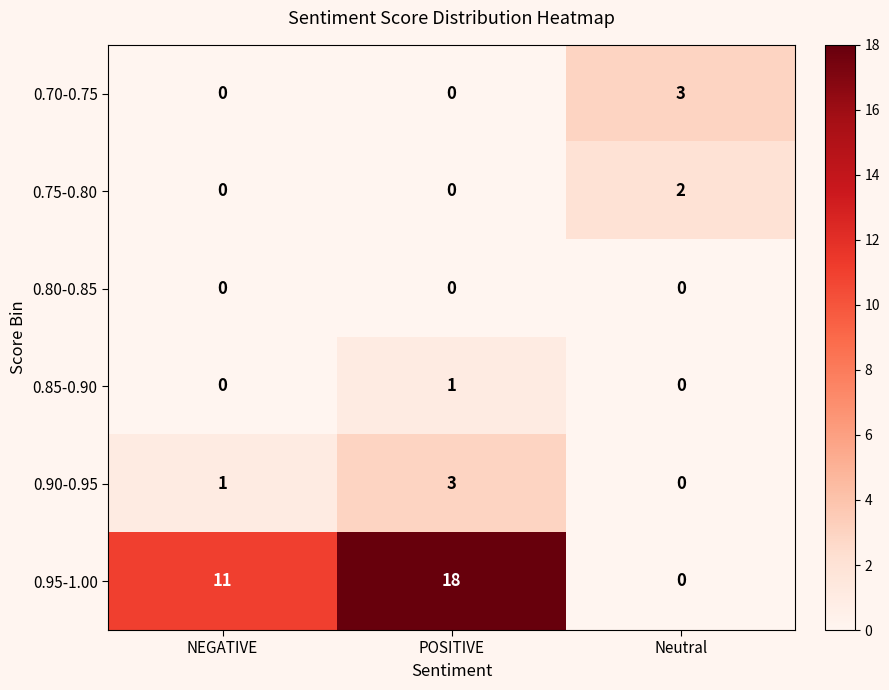

Rank the categories by 0.95-1.00 value from highest to lowest.

POSITIVE, NEGATIVE, Neutral